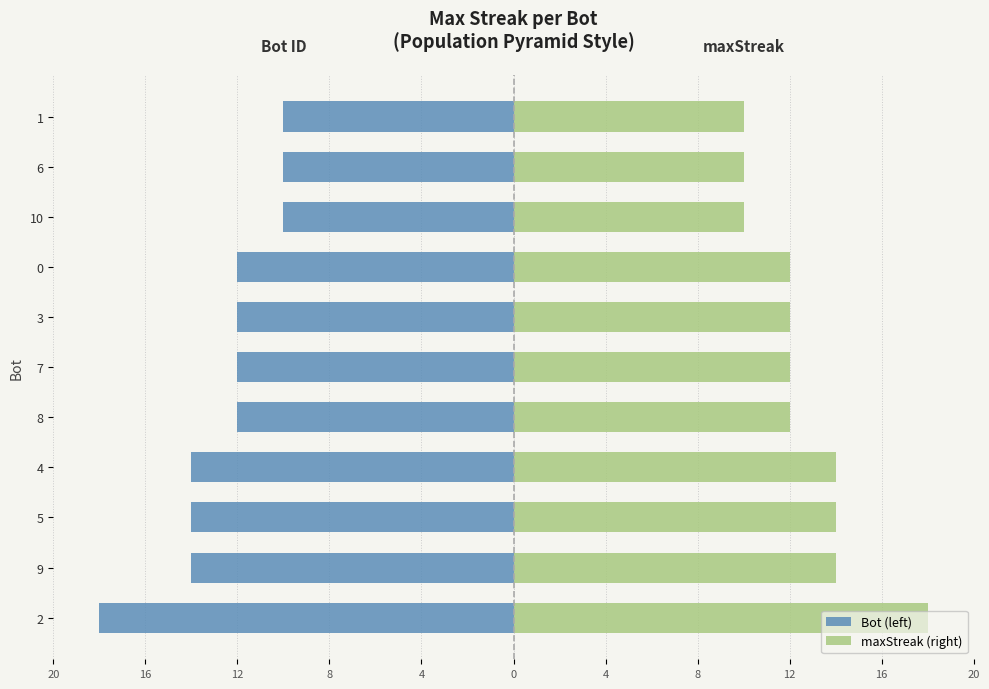

List the series in order of their overall mean, lowest first.

Bot (left), maxStreak (right)